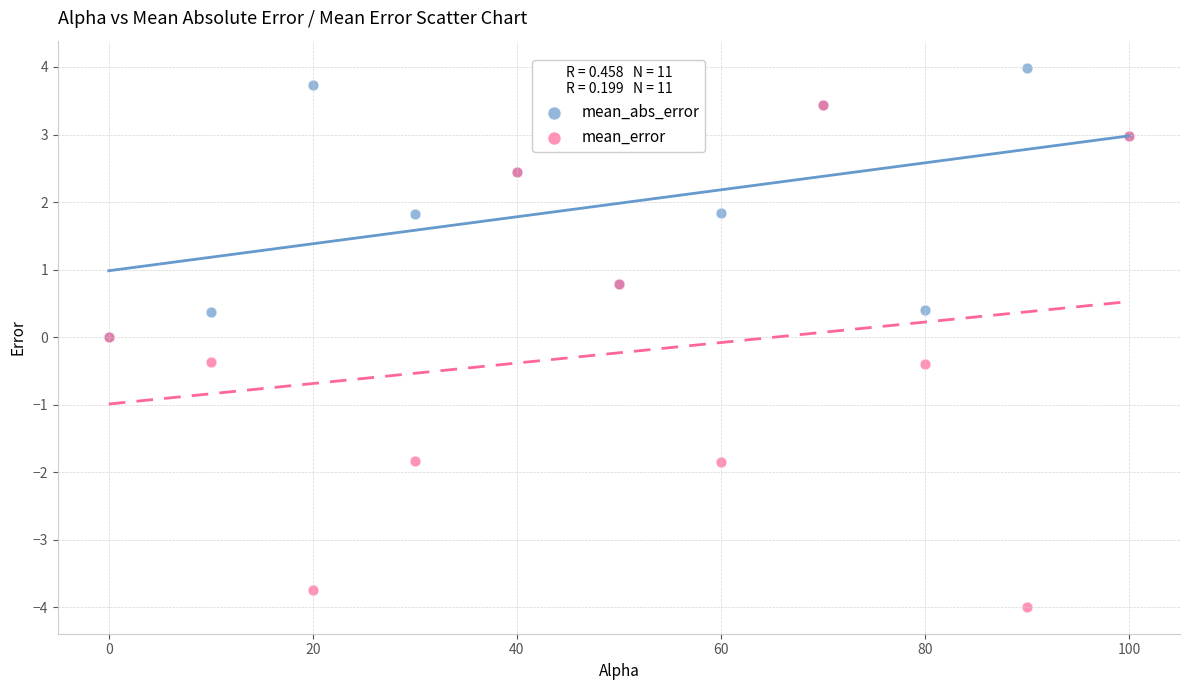

What are all the series names shown in the legend?

mean_abs_error, mean_error